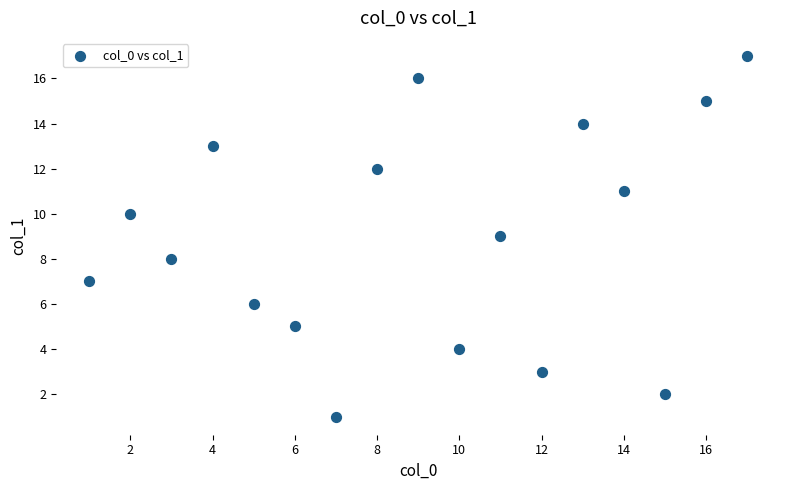

What is the range of Y values (max minus min)?

16